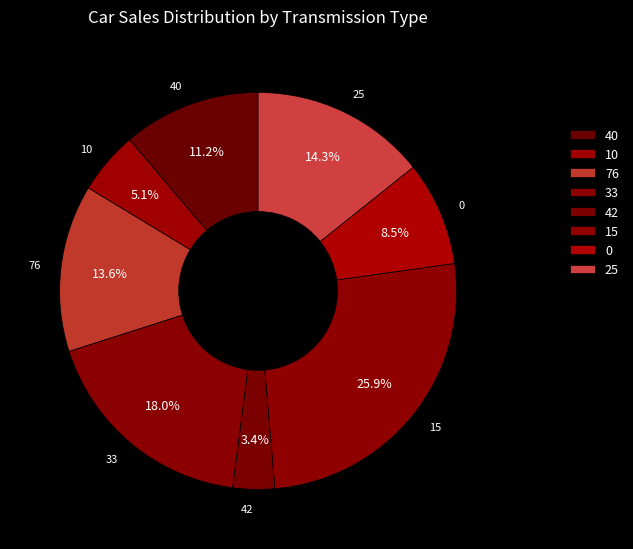

To the nearest percent, what is the average slice percentage?

12%